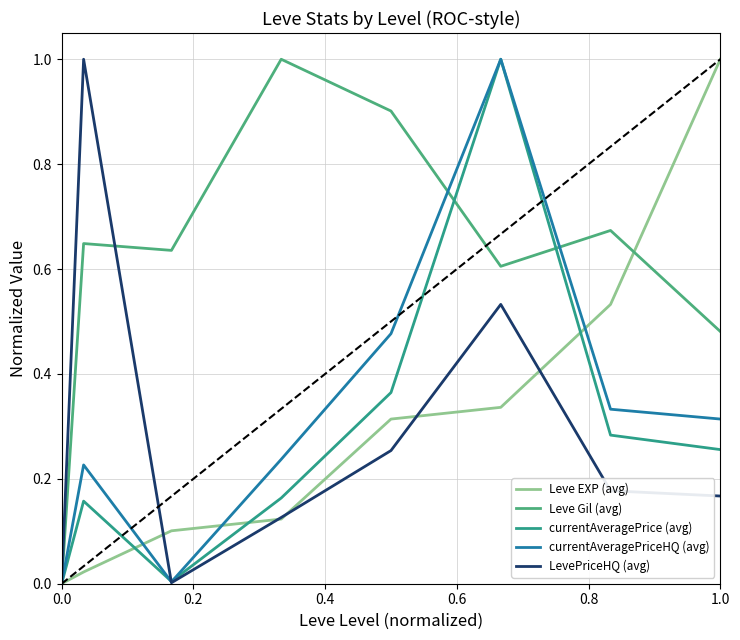

Does the chart have visible grid lines?

Yes